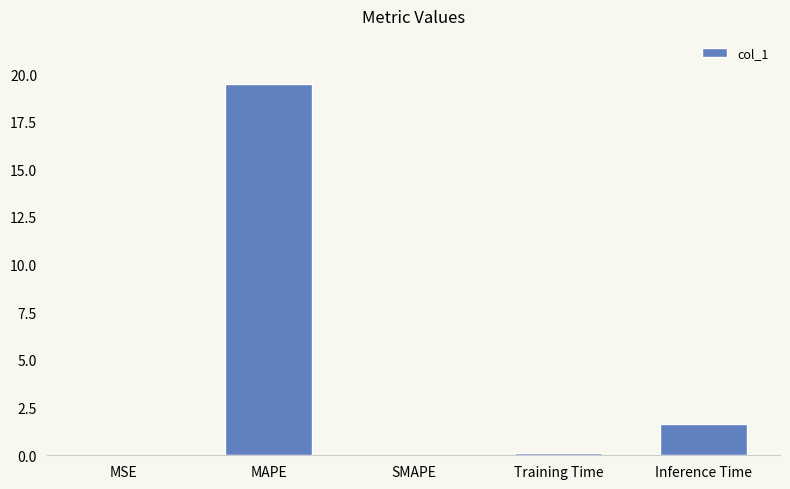

How many data points does each series have?

5